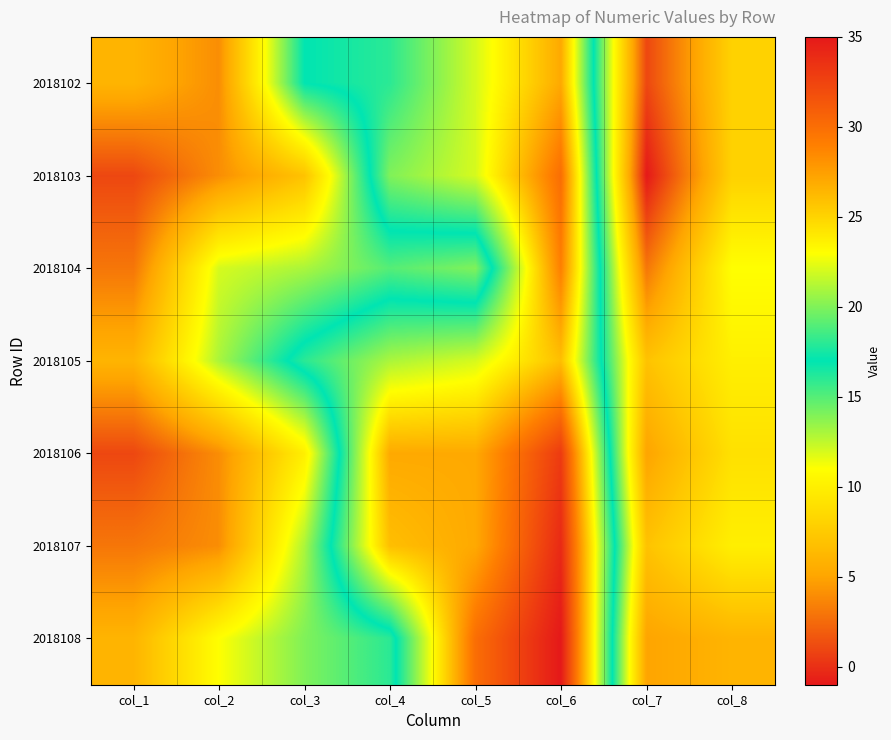

Reading right to left, extract all data points from this chart.

2018102: col_8=8	col_7=1	col_6=27	col_5=22	col_4=18	col_3=17	col_2=4	col_1=6
2018103: col_8=8	col_7=-1	col_6=30	col_5=22	col_4=20	col_3=7	col_2=4	col_1=1
2018104: col_8=11	col_7=3	col_6=29	col_5=14	col_4=15	col_3=13	col_2=12	col_1=3
2018105: col_8=10	col_7=7	col_6=26	col_5=22	col_4=21	col_3=18	col_2=13	col_1=6
2018106: col_8=9	col_7=5	col_6=33	col_5=27	col_4=27	col_3=10	col_2=4	col_1=1
2018107: col_8=10	col_7=7	col_6=34	col_5=27	col_4=26	col_3=13	col_2=4	col_1=3
2018108: col_8=6	col_7=5	col_6=35	col_5=30	col_4=16	col_3=14	col_2=11	col_1=6